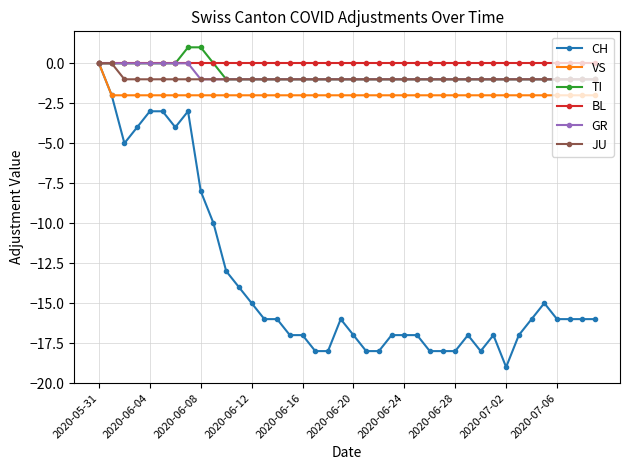

Which series has the widest spread of values?

CH